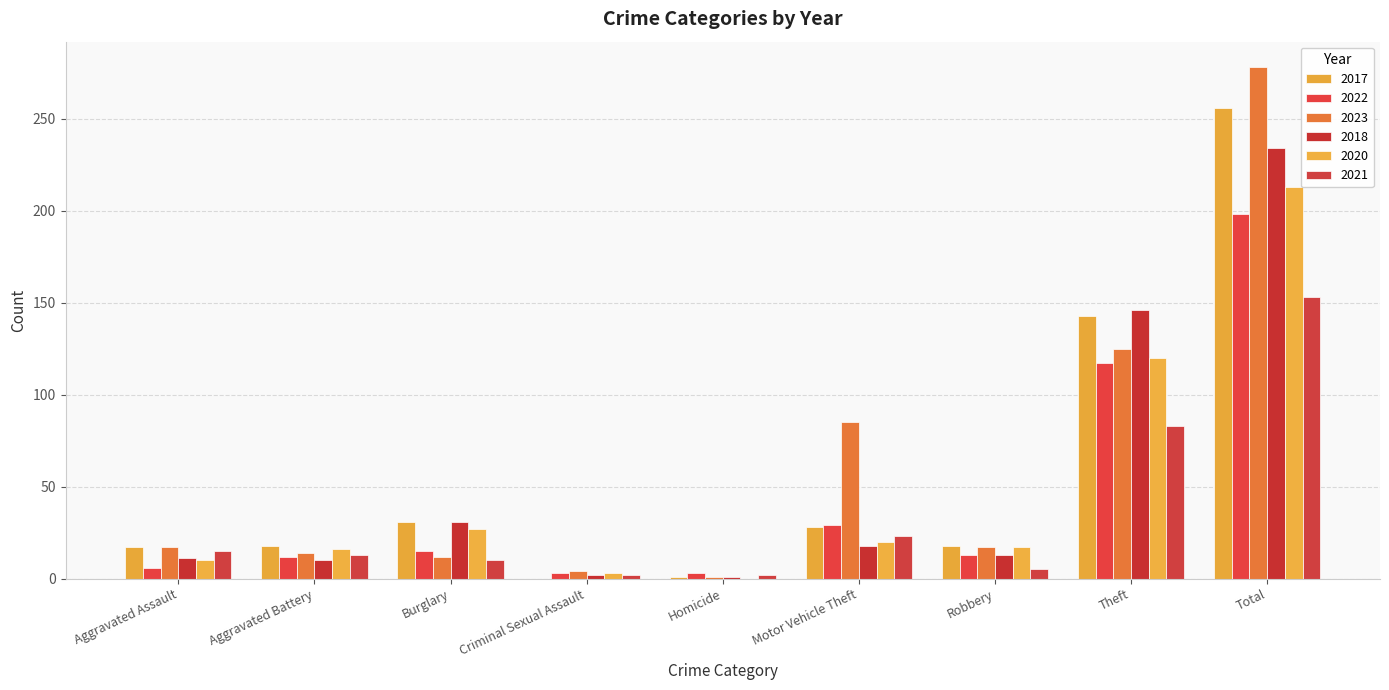

Are the bars grouped side by side (vs. stacked)?

Yes